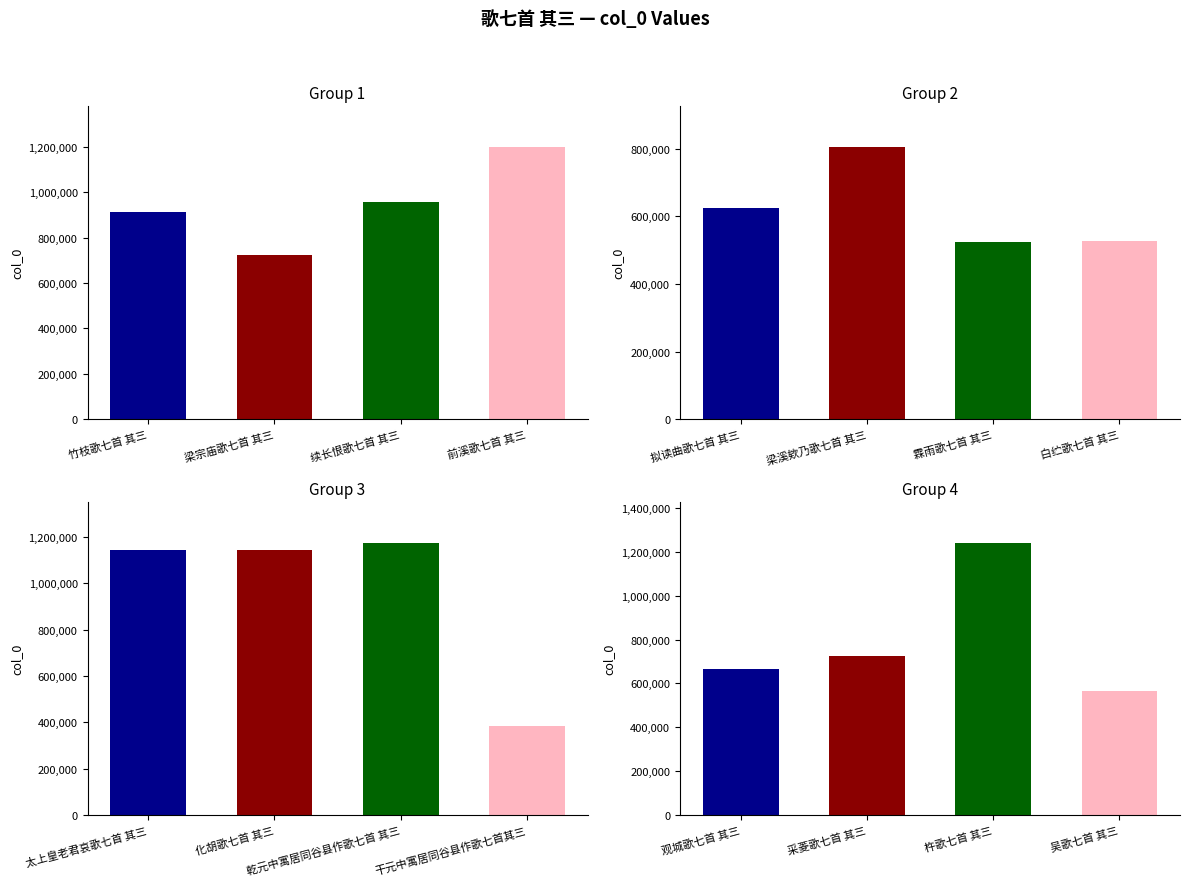

What is the difference between the values at 观城歌七首 其三 and 竹枝歌七首 其三?

247778